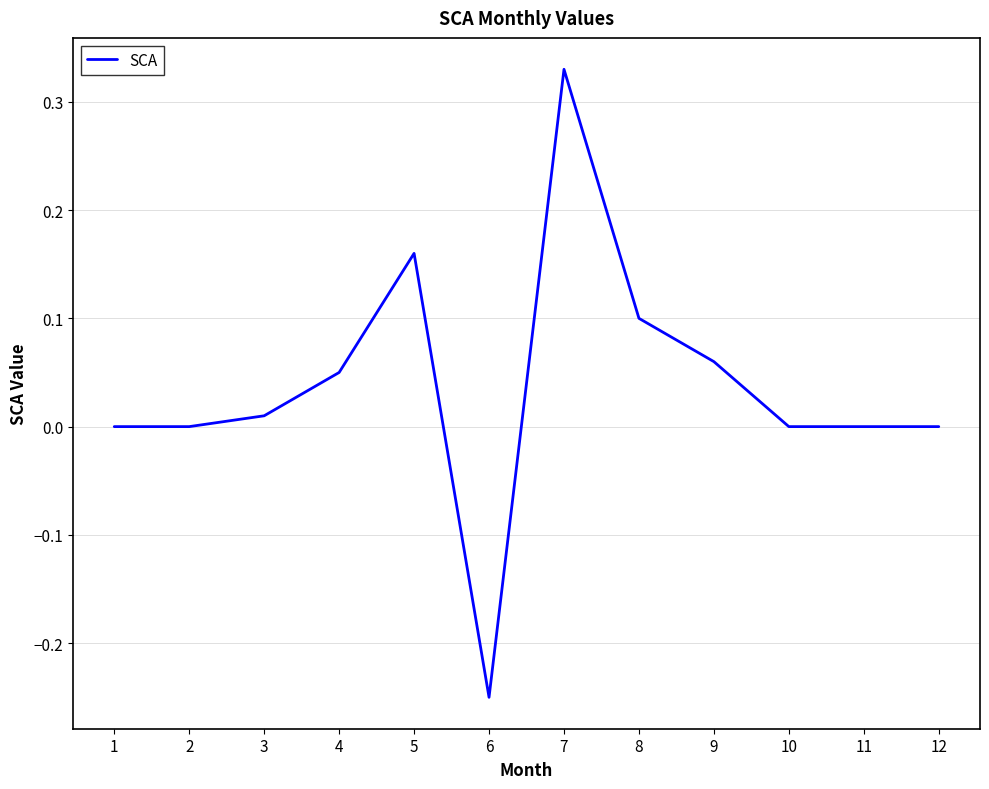

True or false: the data shows 0.3 at 10.

False